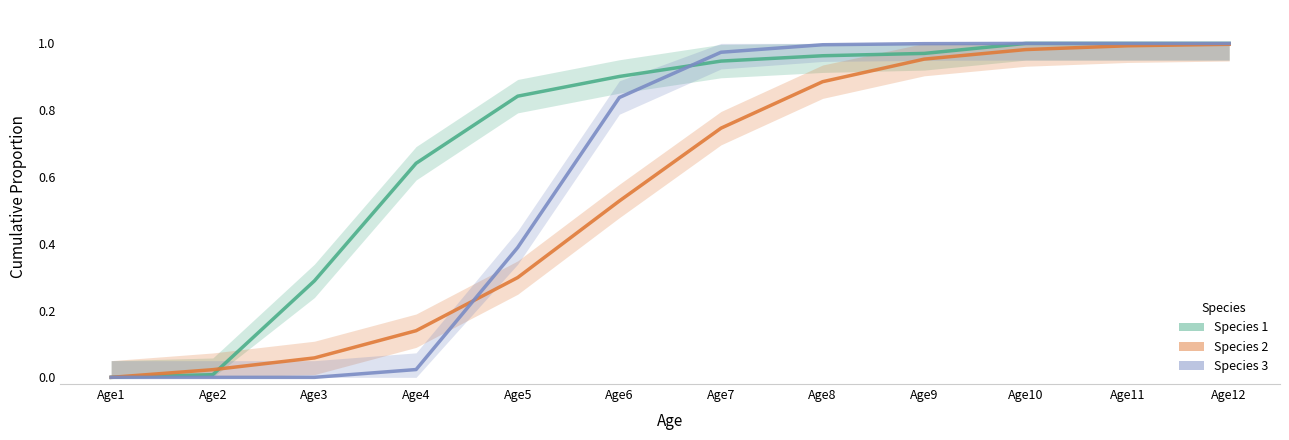

The Species 1 series shows 1.0 at Age11. True or false?

True